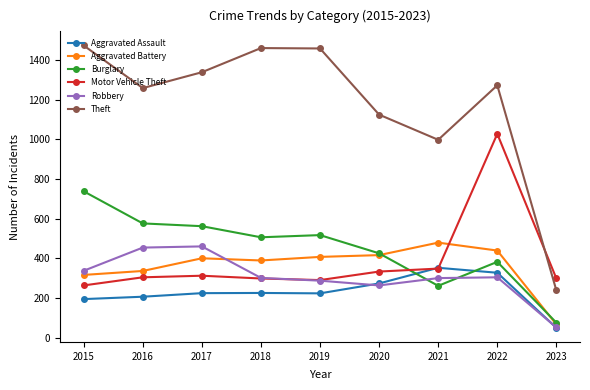

Rank the series at 2015 from highest to lowest value.

Theft, Burglary, Robbery, Aggravated Battery, Motor Vehicle Theft, Aggravated Assault